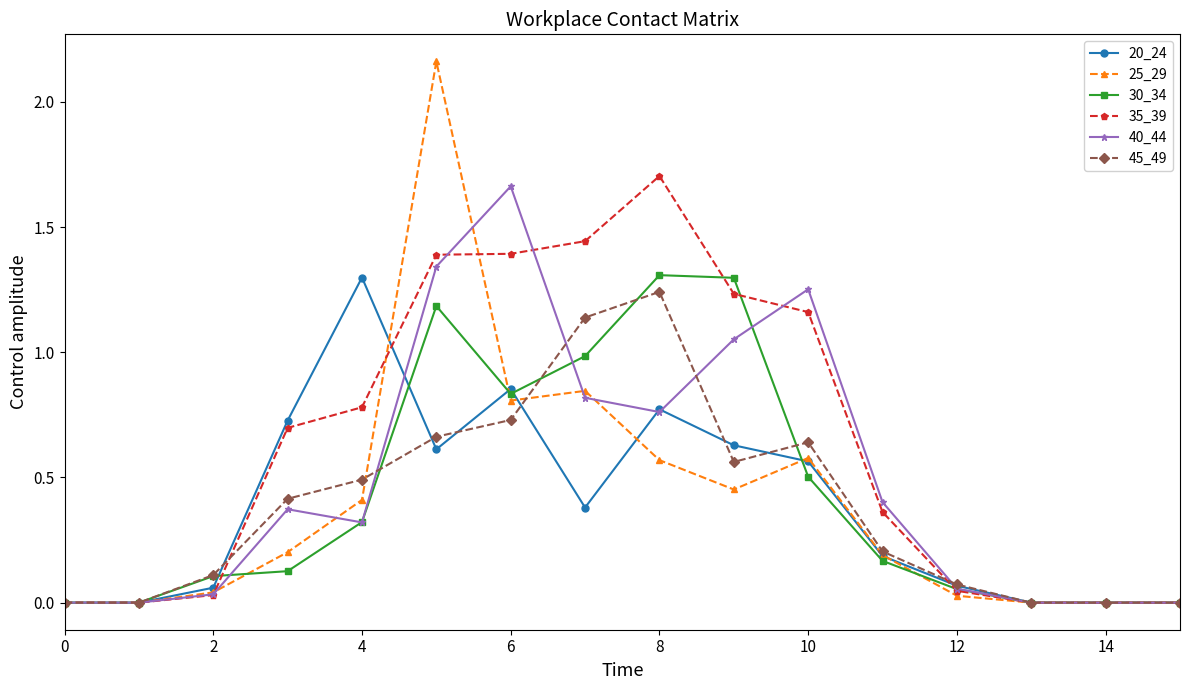

True or false: 45_49 has more than 0 interior local peaks.

True